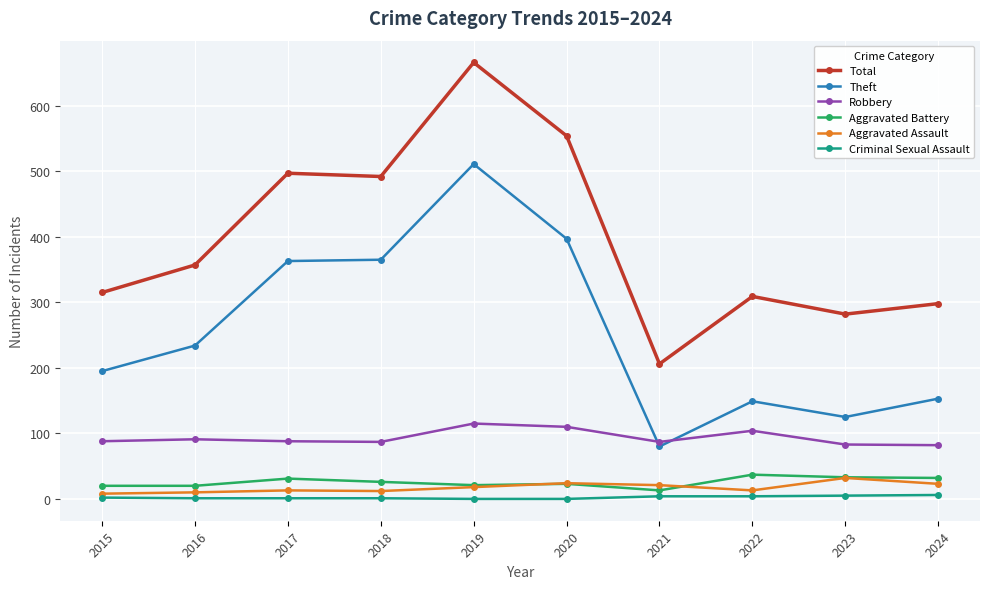

How many values in the Theft series are below 234?

5